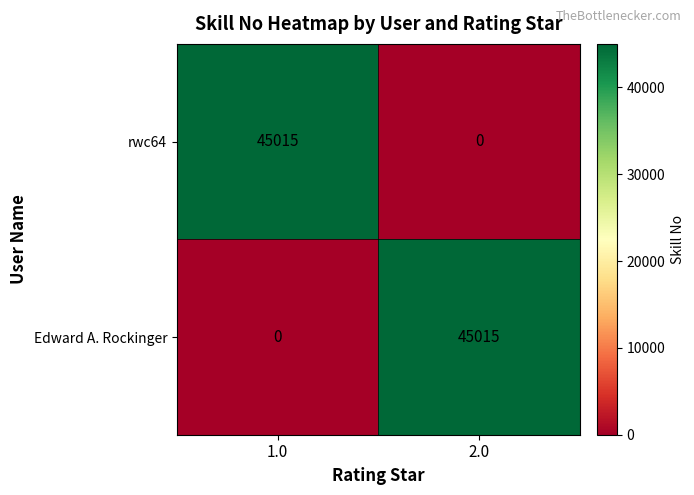

What is the difference between the highest and lowest values at 2.0?

45015